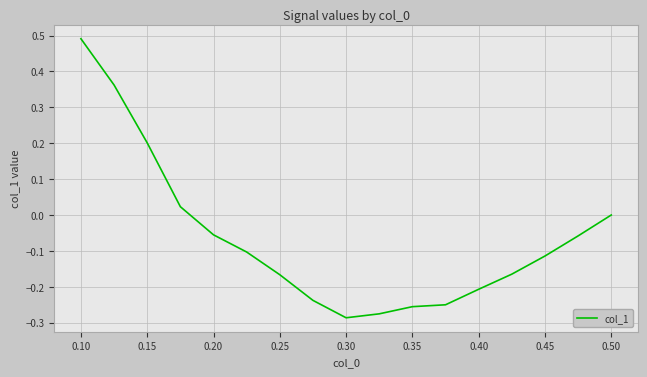

What is the label of the 3rd point from the left?

0.15